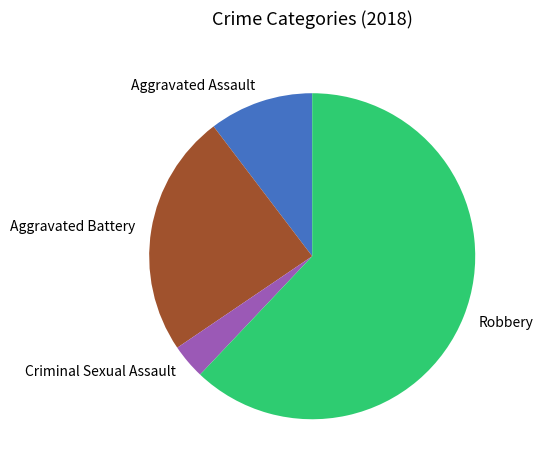

Approximately how many times larger is the value at Aggravated Battery compared to Aggravated Assault?

2.3